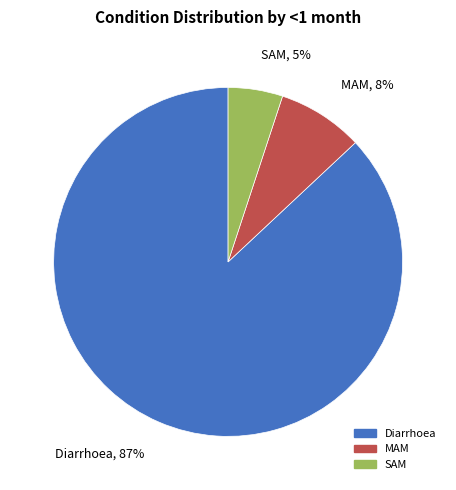

What is the smallest slice in the pie chart?

SAM